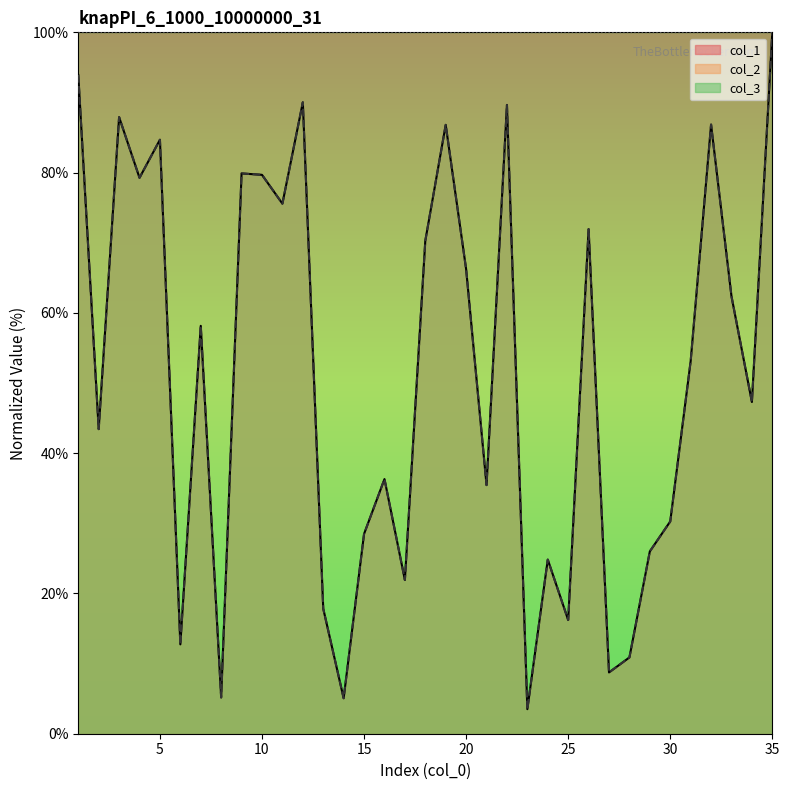

What is the value of the col_2 point at the 5th from the left?

84.7